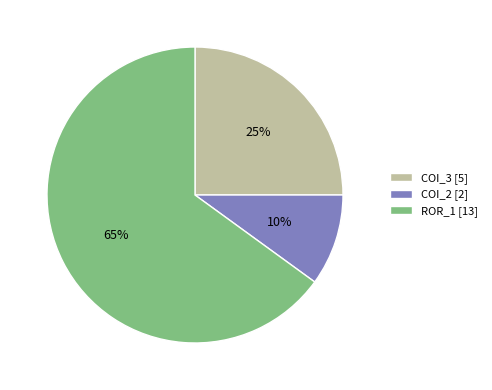

To the nearest percent, what is the difference between the largest and smallest slice percentages?

55%